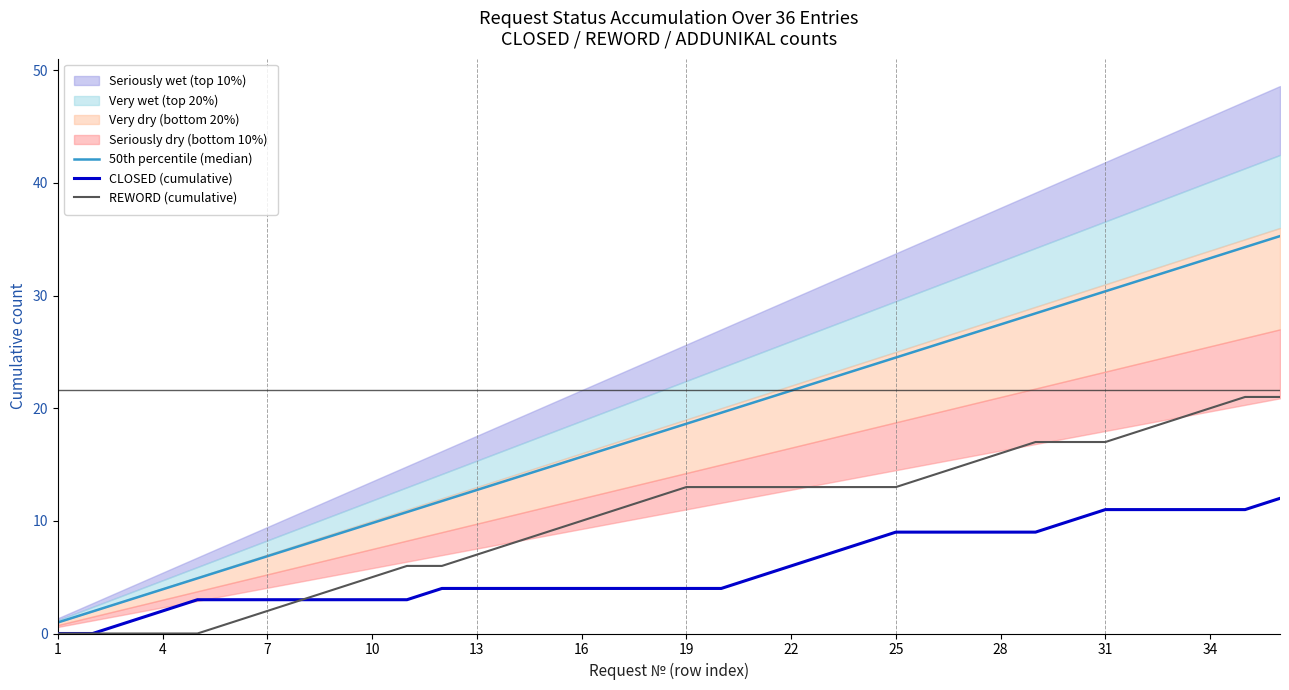

The value of REWORD (cumulative) at 7 is -9.5. True or false?

False